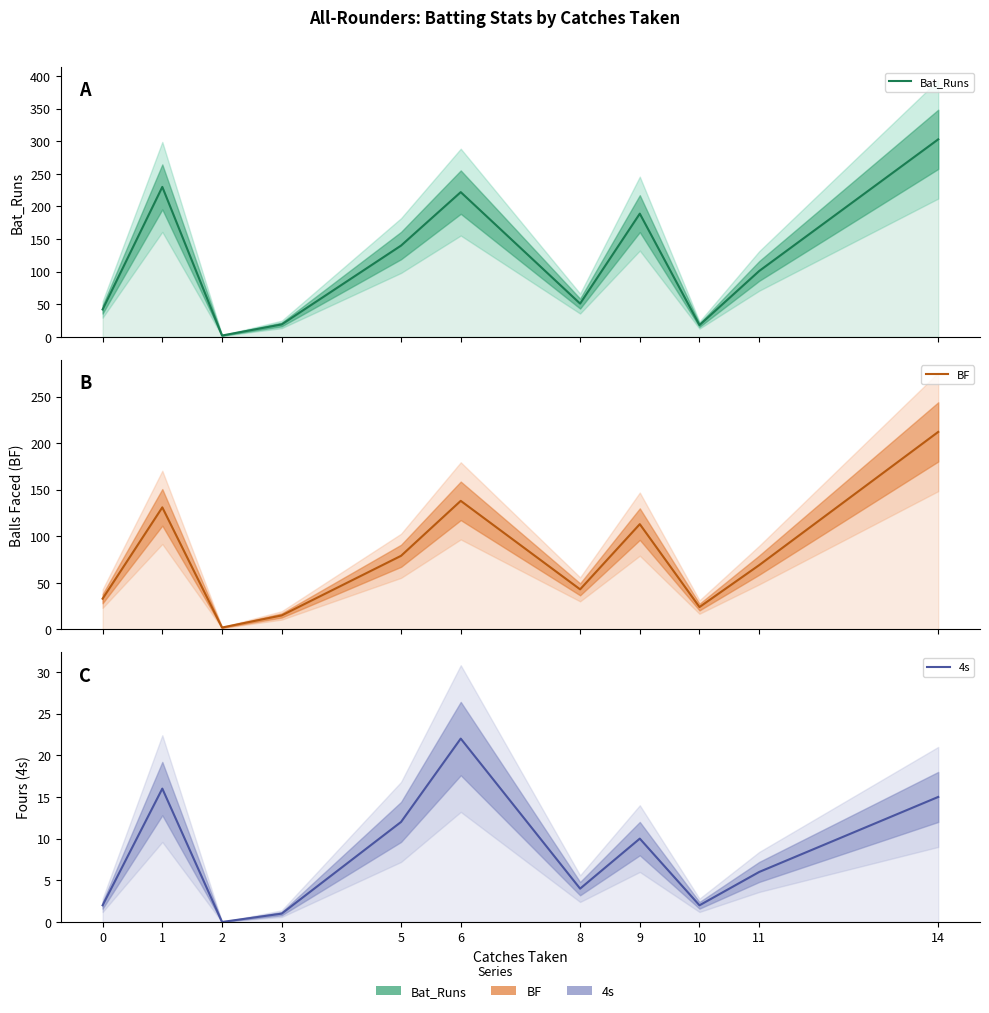

True or false: 4s and BF intersect in this chart.

False